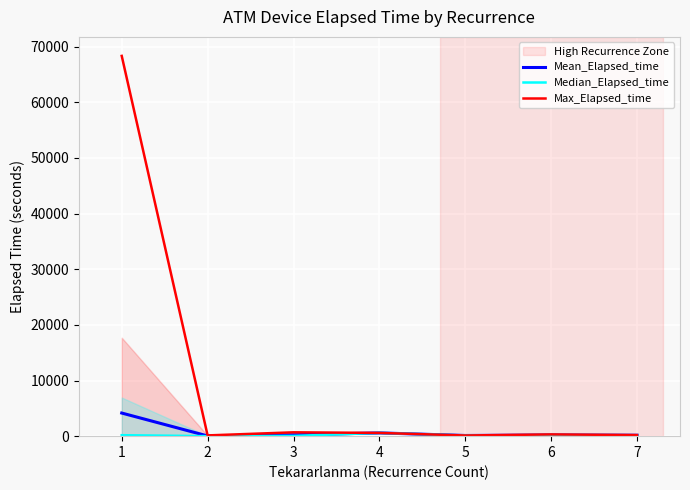

Reading right to left, transcribe all the data shown in this chart.

Mean_Elapsed_time: 7=165.0	6=202.5	5=120.0	4=585.0	3=245.0	2=36.0	1=4155.0
Median_Elapsed_time: 7=165.0	6=202.5	5=120.0	4=585.0	3=45.0	2=0.0	1=172.5
Max_Elapsed_time: 7=195.0	6=315.0	5=120.0	4=585.0	3=690.0	2=135.0	1=68325.0